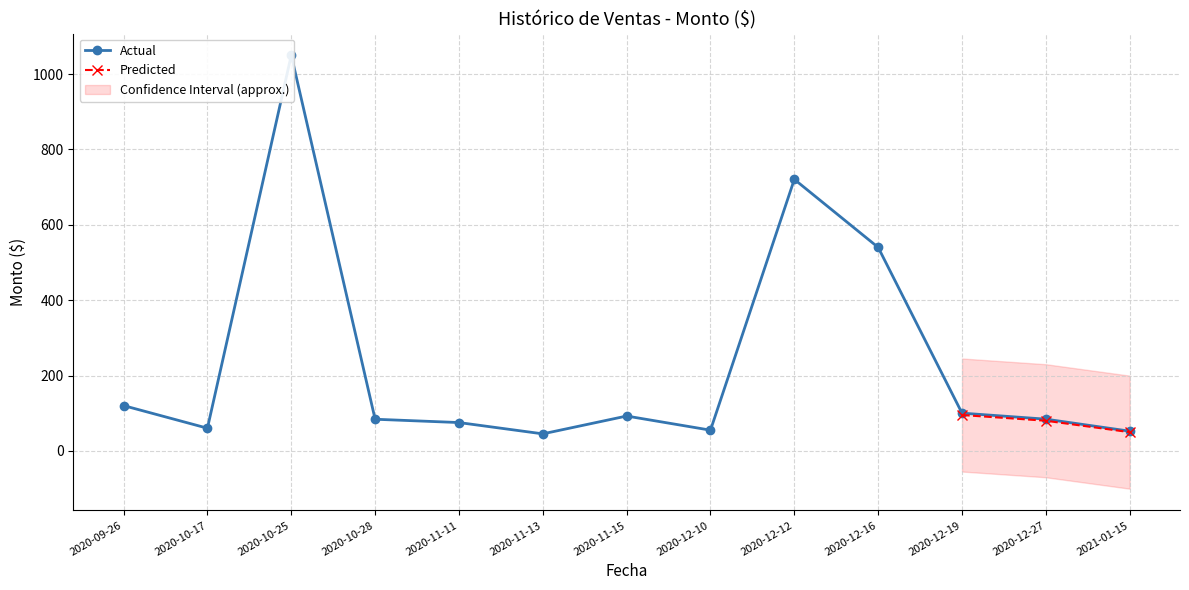

Reading left to right, extract all data points from this chart.

2020-09-26=120.2	2020-10-17=60.2	2020-10-25=1050.0	2020-10-28=84.0	2020-11-11=75.2	2020-11-13=45.2	2020-11-15=92.5	2020-12-10=55.0	2020-12-12=720.5	2020-12-16=540.0	2020-12-19=100.2	2020-12-27=84.2	2021-01-15=52.3